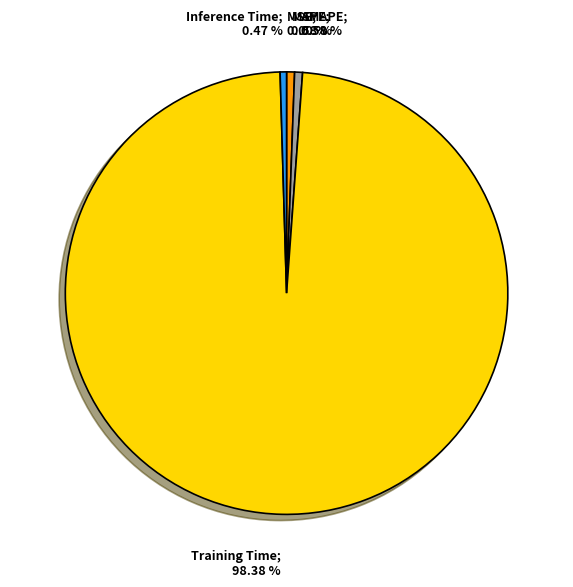

Do MAPE; 0.58 % and SMAPE; 0.58 % together represent more than half of the pie?

No